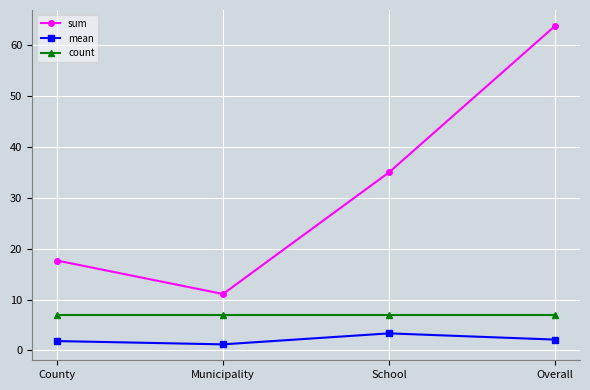

True or false: count and mean cross at least once.

False